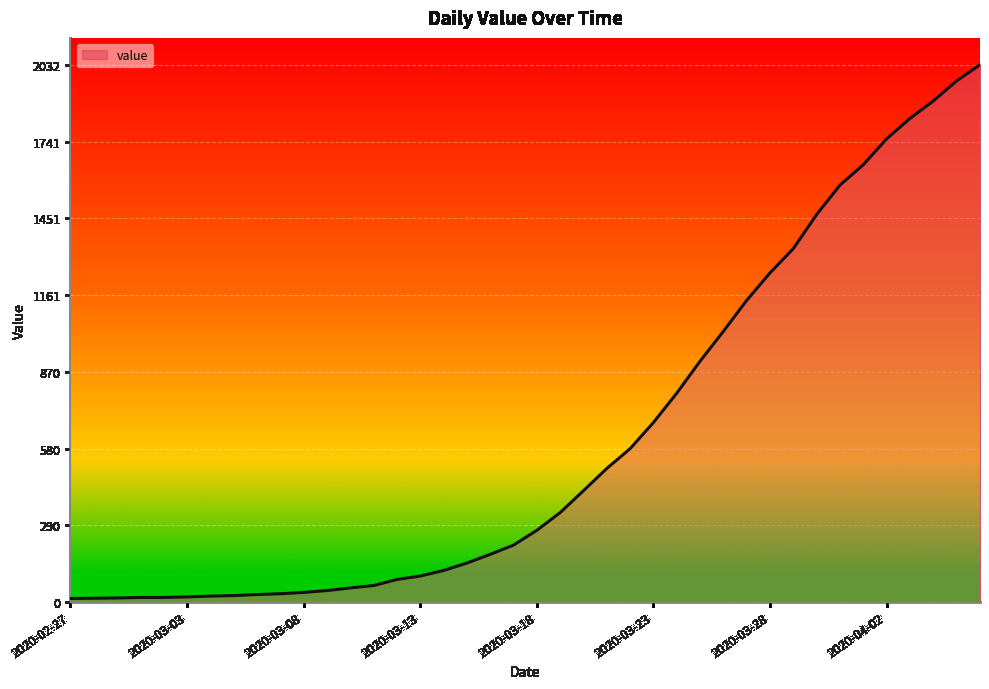

What is the greatest value displayed?

2032